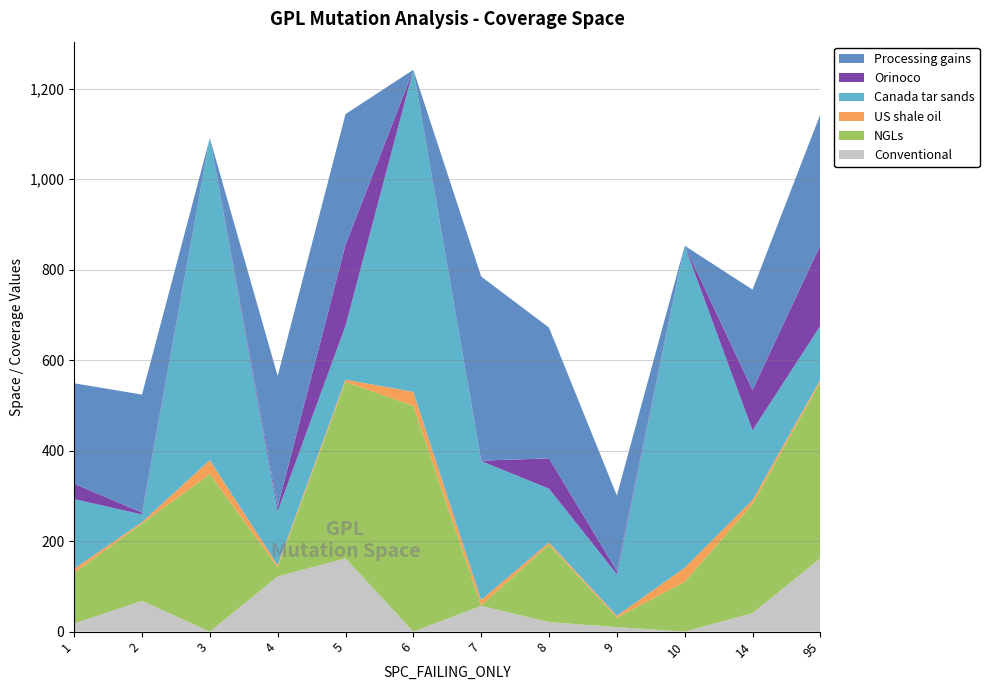

Reading left to right, what are all the values shown in this chart?

Conventional: 1=18	2=68	3=0	4=122	5=162	6=0	7=57	8=21	9=10	10=0	14=41	95=162
NGLs: 1=112	2=171	3=348	4=20	5=390	6=499	7=1	8=171	9=21	10=110	14=241	95=390
US shale oil: 1=9	2=3	3=31	4=5	5=5	6=31	7=12	8=5	9=4	10=31	14=9	95=5
Canada tar sands: 1=154	2=17	3=712	4=119	5=119	6=712	7=307	8=119	9=92	10=712	14=154	95=119
Orinoco: 1=34	2=4	3=0	4=10	5=179	6=0	7=1	8=67	9=7	10=0	14=89	95=179
Processing gains: 1=222	2=261	3=0	4=289	5=289	6=0	7=407	8=289	9=167	10=0	14=222	95=289